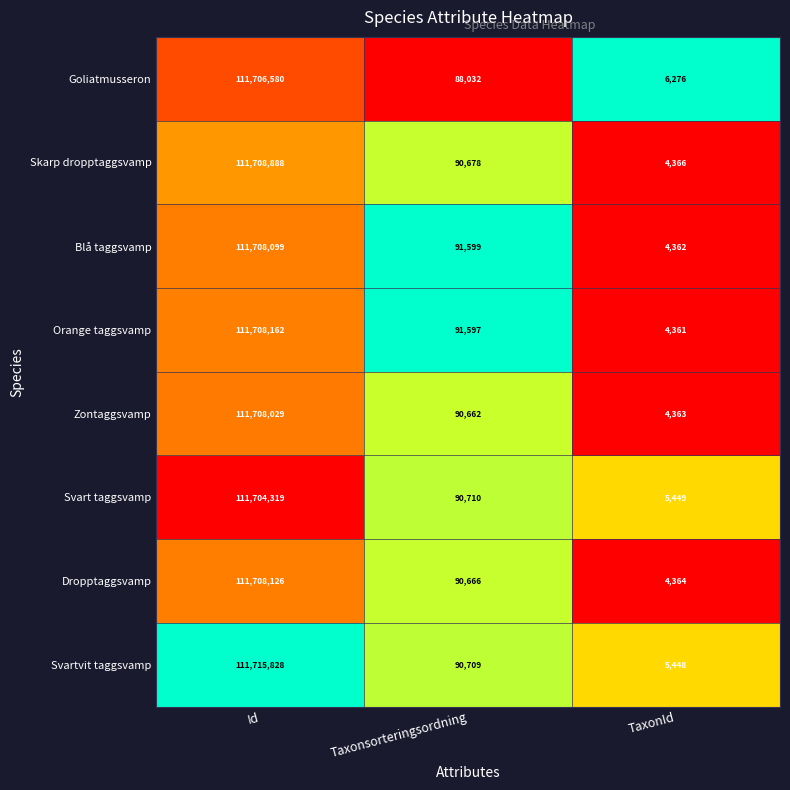

Which category has the highest value across all series?

Id